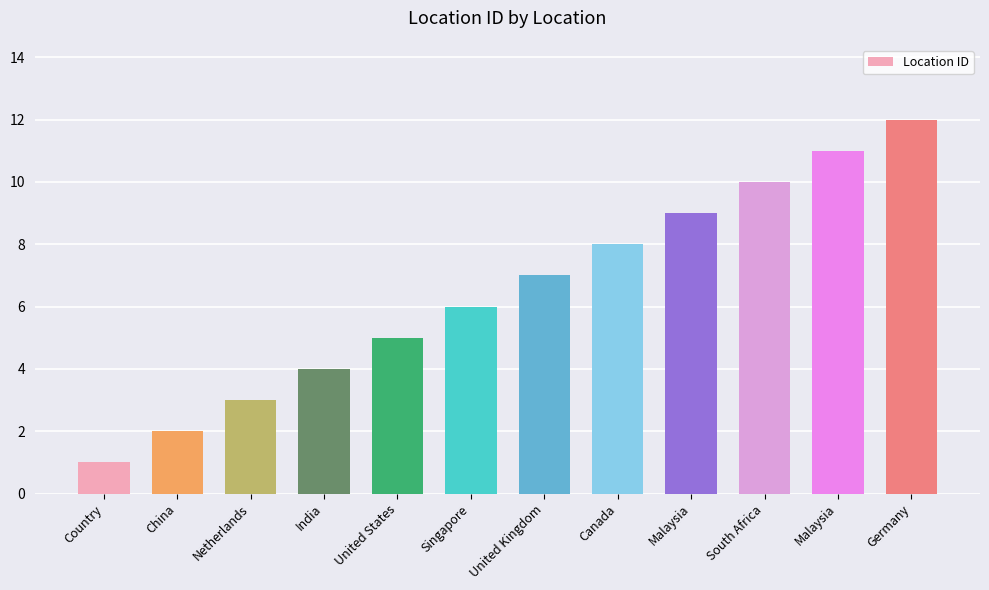

Which category has the lowest value across all series?

Country